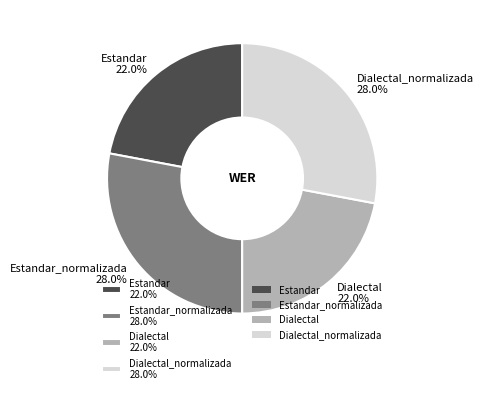

How many segments does this pie chart have?

4